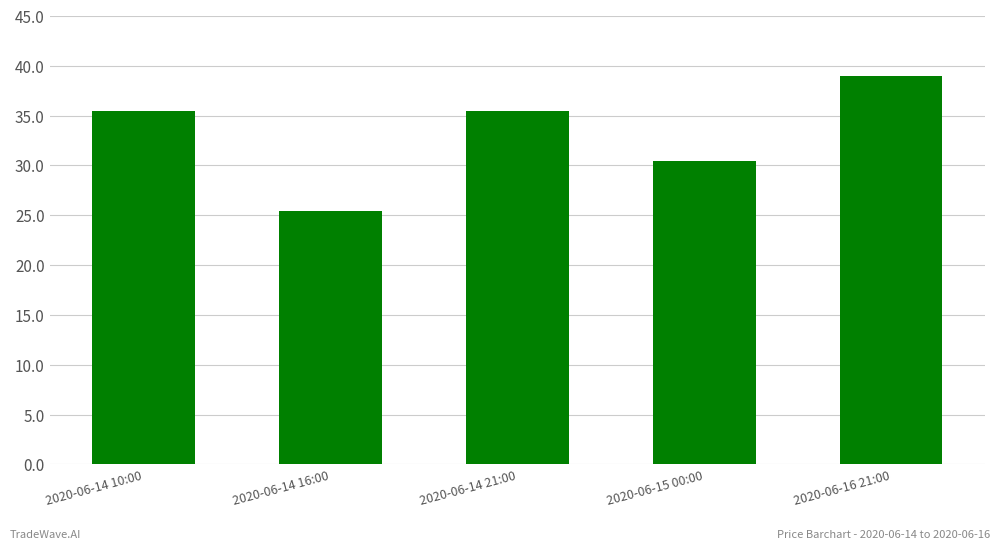

Which category has the lowest value across all series?

2020-06-14 16:00